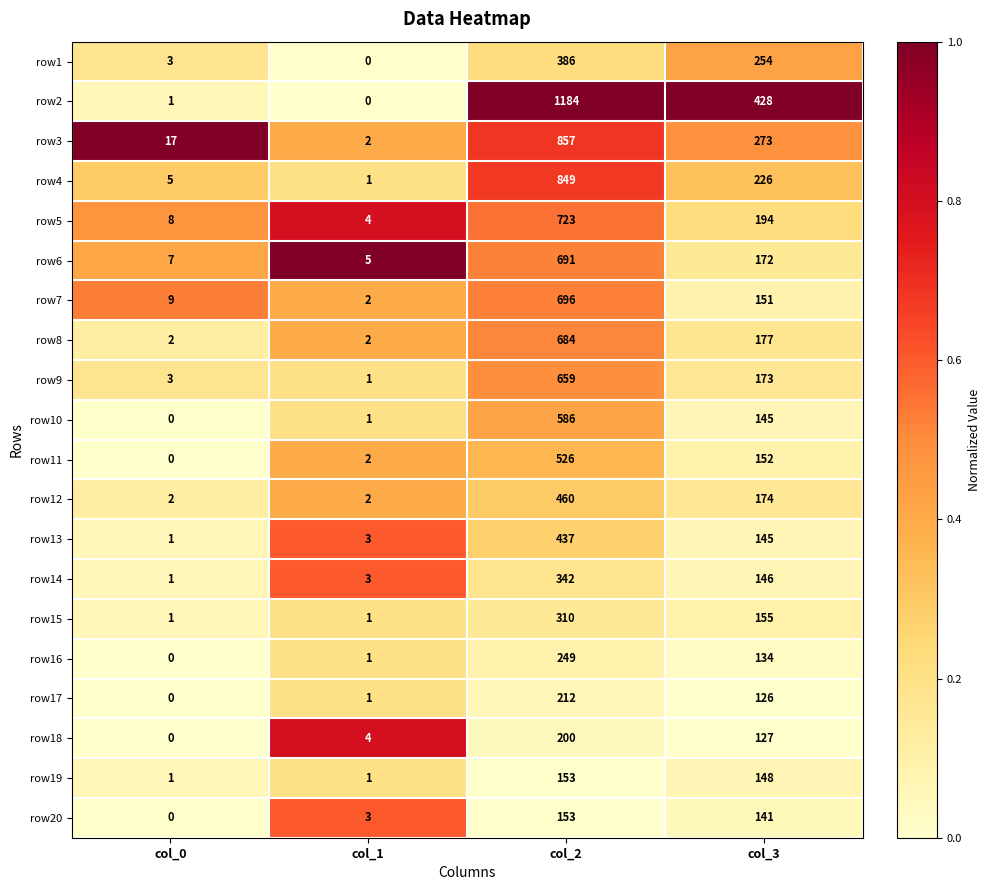

The row4 series shows 2 at col_1. True or false?

False